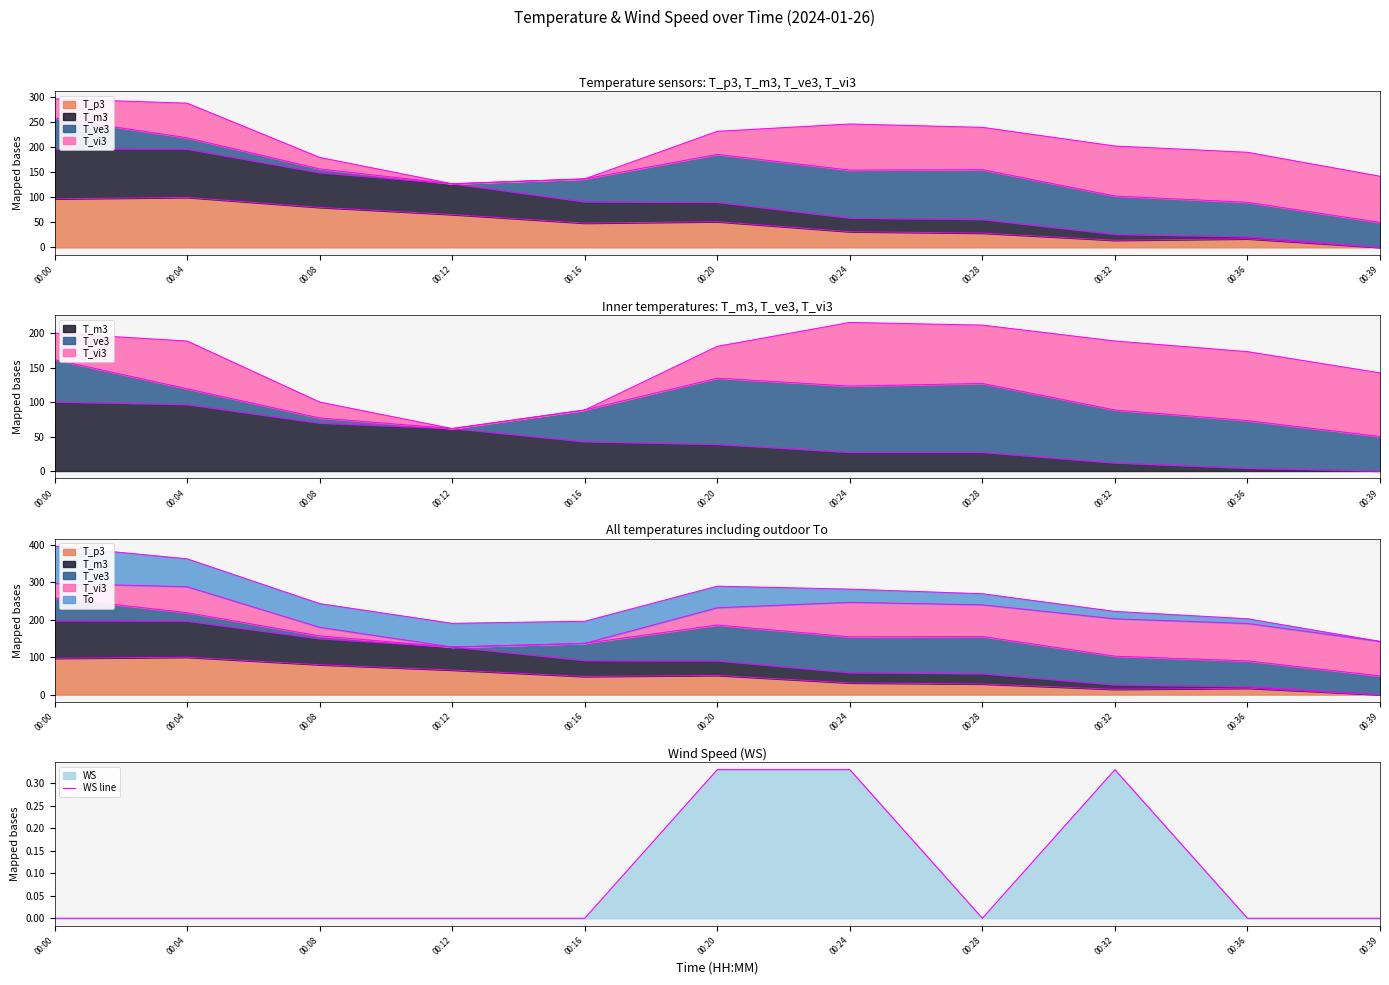

What is the average value?

0.1